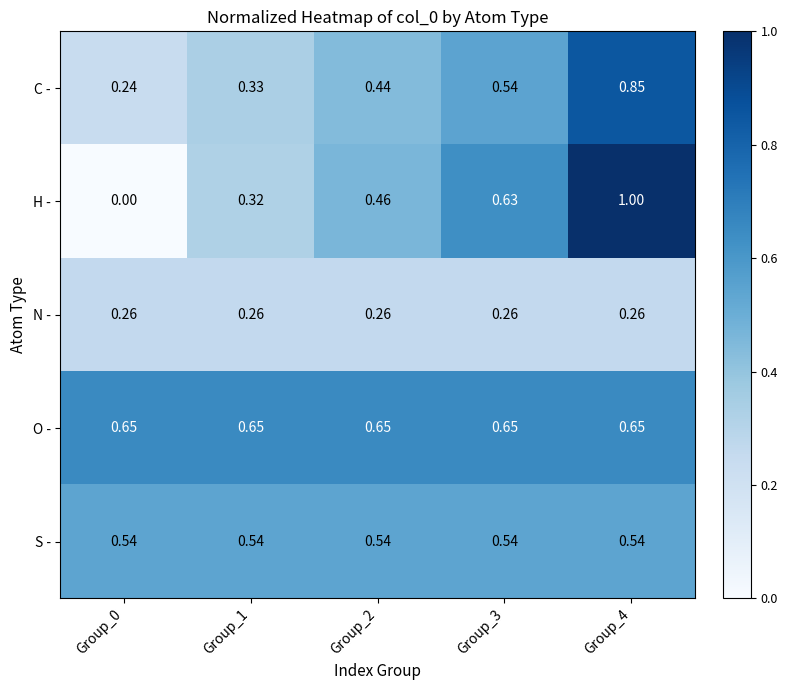

At Group_2, list the series in order from smallest to largest.

N -, C -, H -, S -, O -